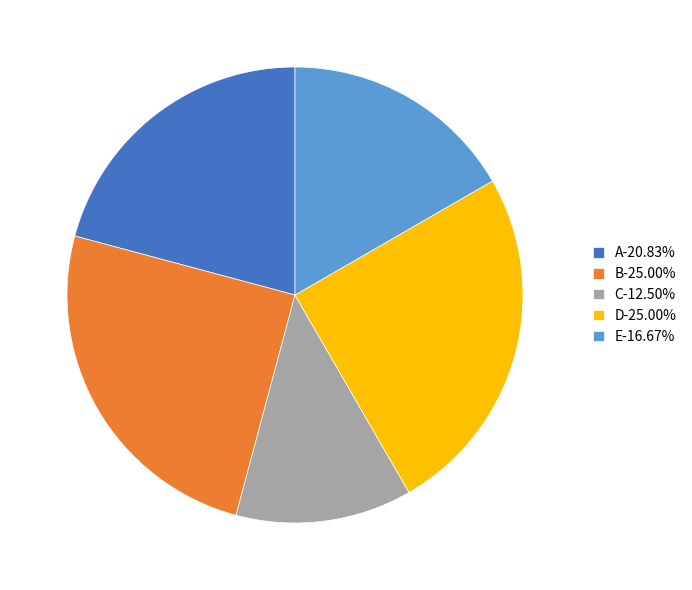

Does any single category account for the majority?

No